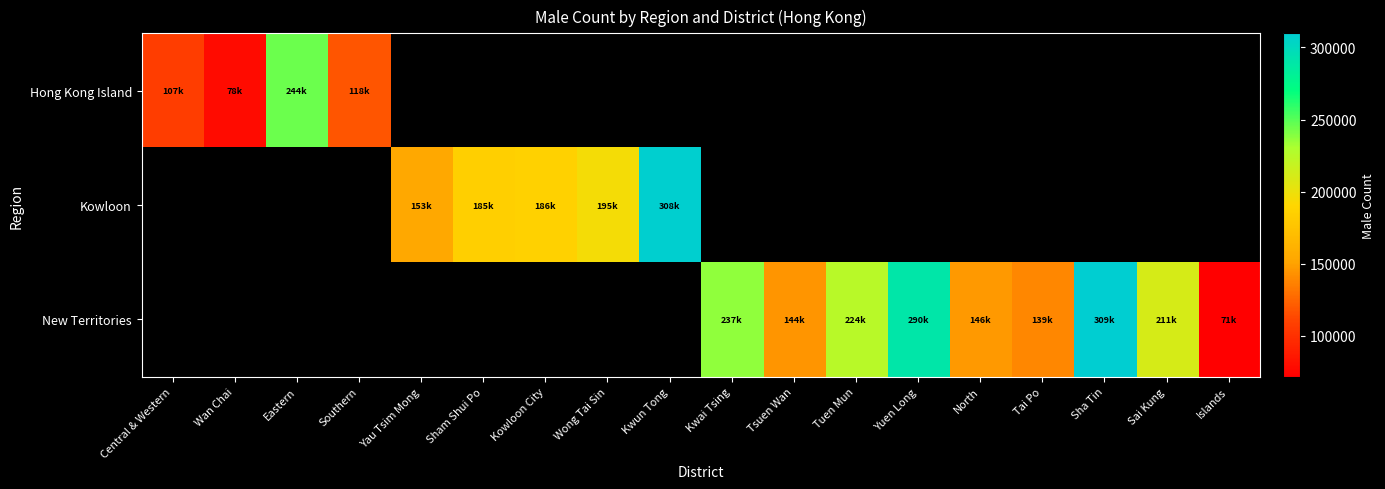

At how many categories does at least one series exceed 115354?

15